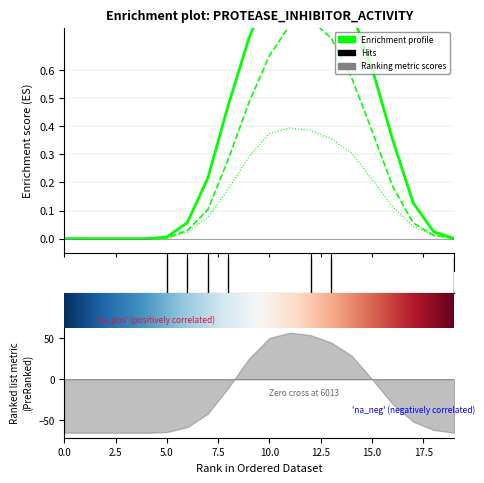

True or false: row_0.1 and row_0.2 intersect in this chart.

False